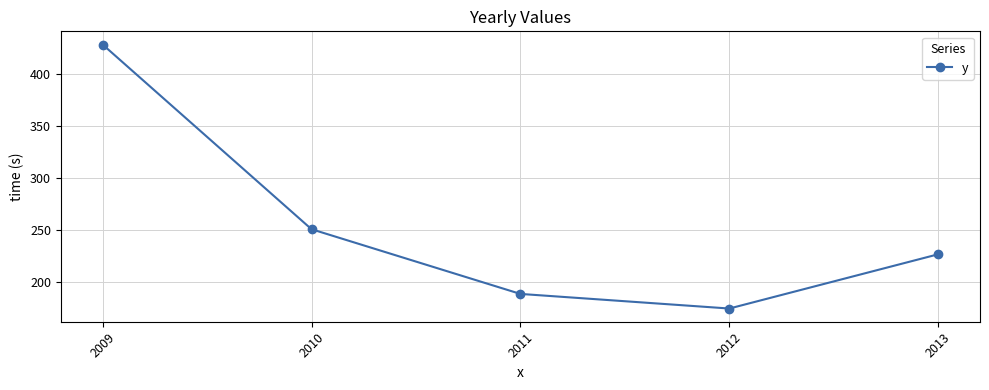

True or false: the data shows 339 at 2010.

False